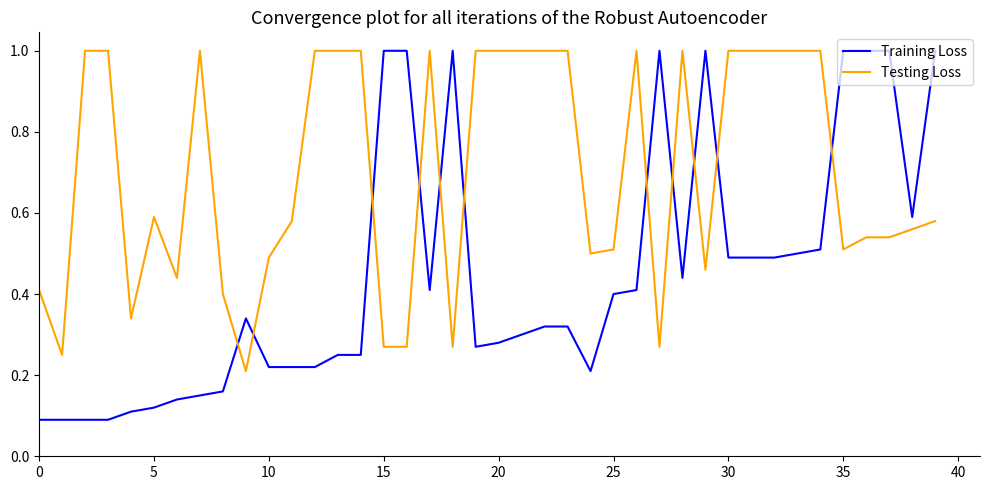

What is the difference between the maximum and minimum values in the Training Loss series?

0.9